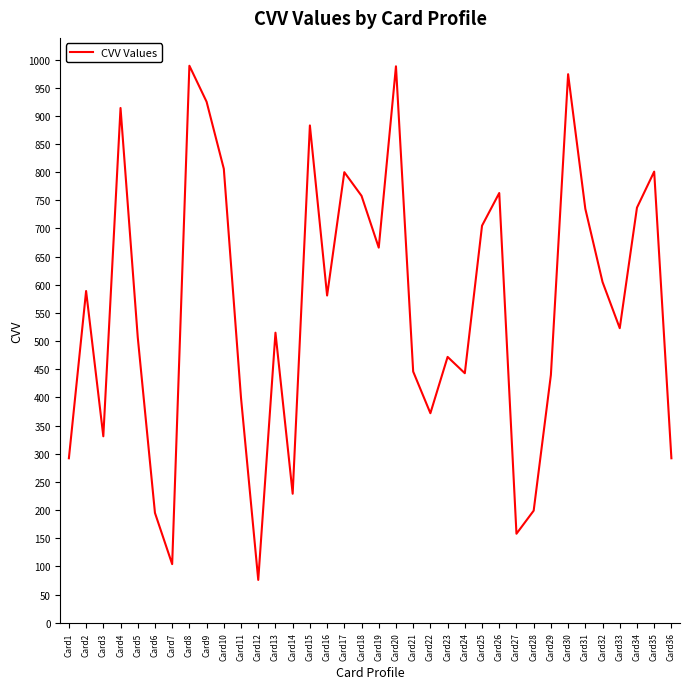

Is it true that the value at Card4 is 1252?

False